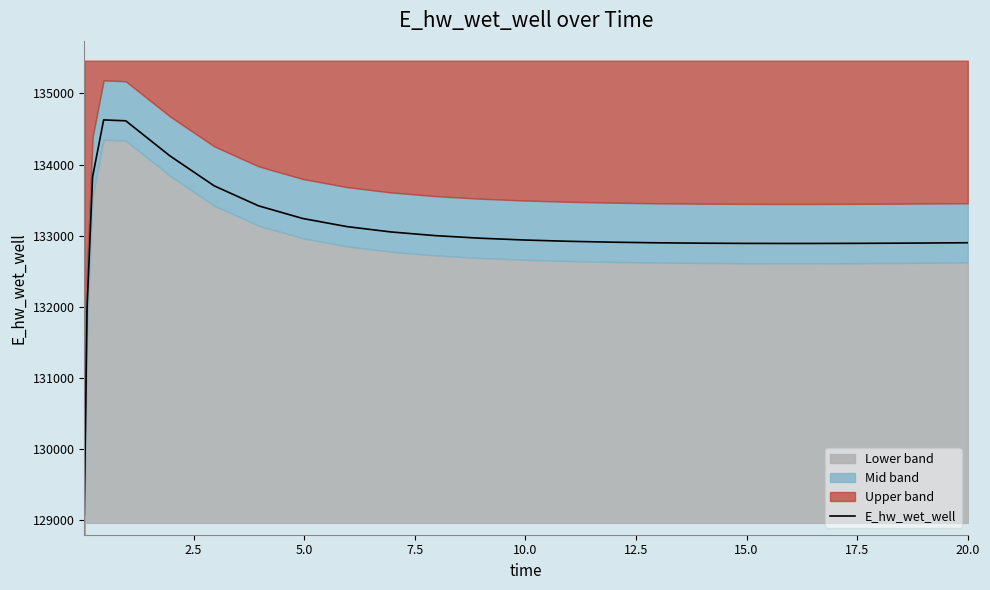

What is the maximum value for E_hw_wet_well?

134628.3